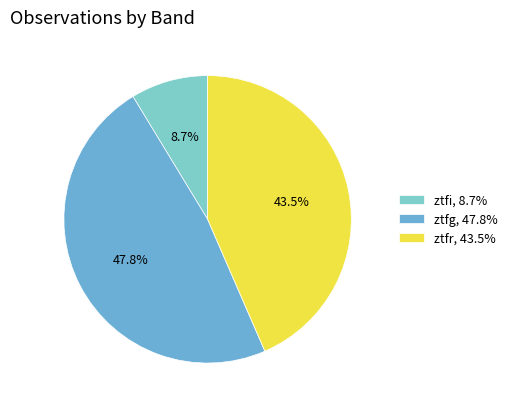

To the nearest percent, what is the difference between the largest and smallest slice percentages?

39%